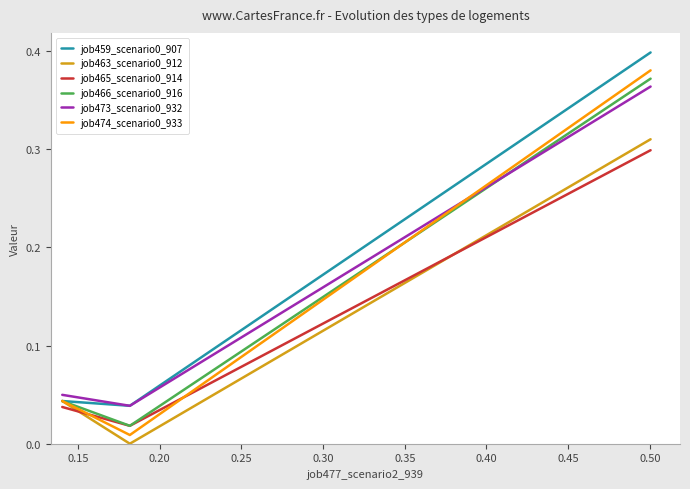

How many lines are shown in the chart?

6